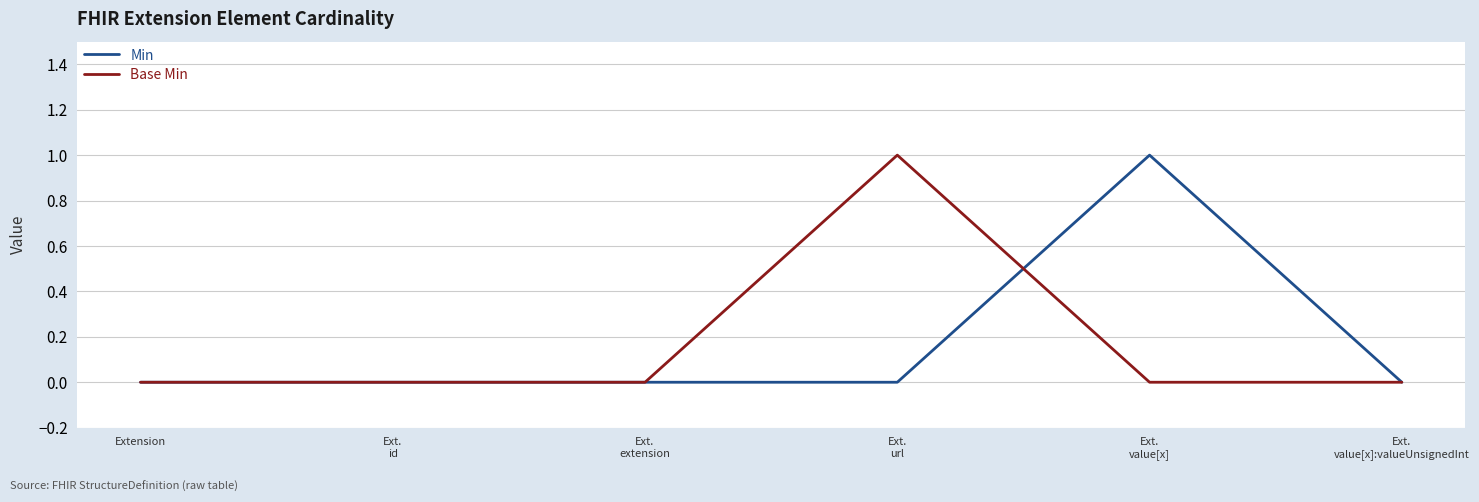

What are all the series names shown in the legend?

Min, Base Min